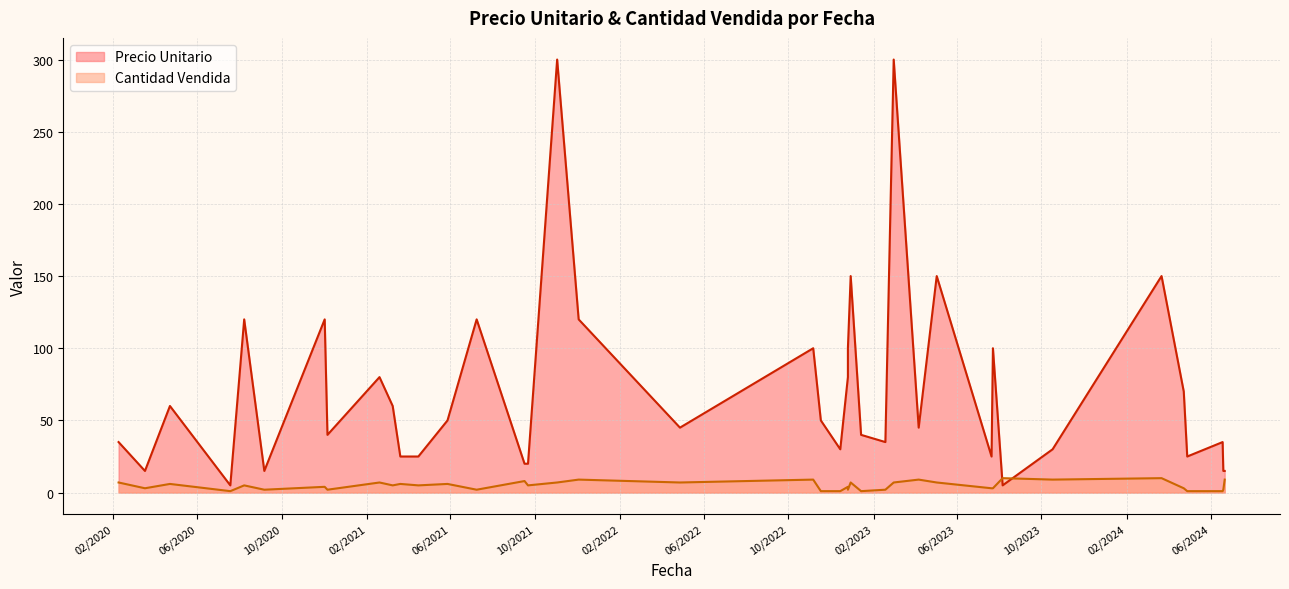

Which series ends up on top after the final intersection of Precio Unitario and Cantidad Vendida?

Precio Unitario